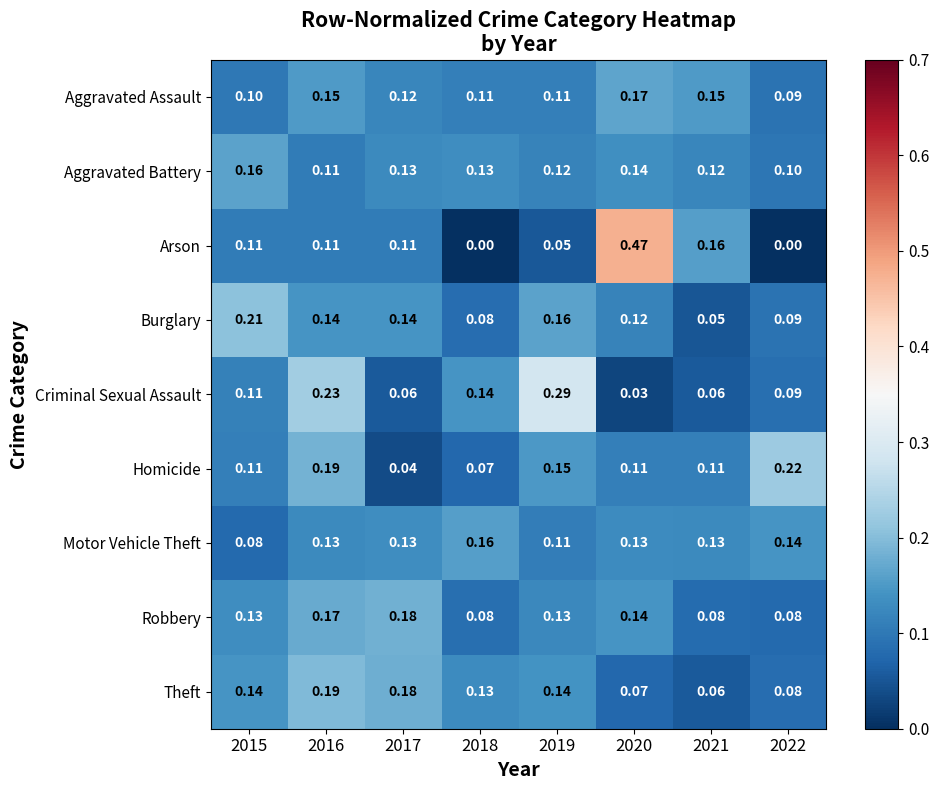

What is the total value across all series at 2018?

0.9